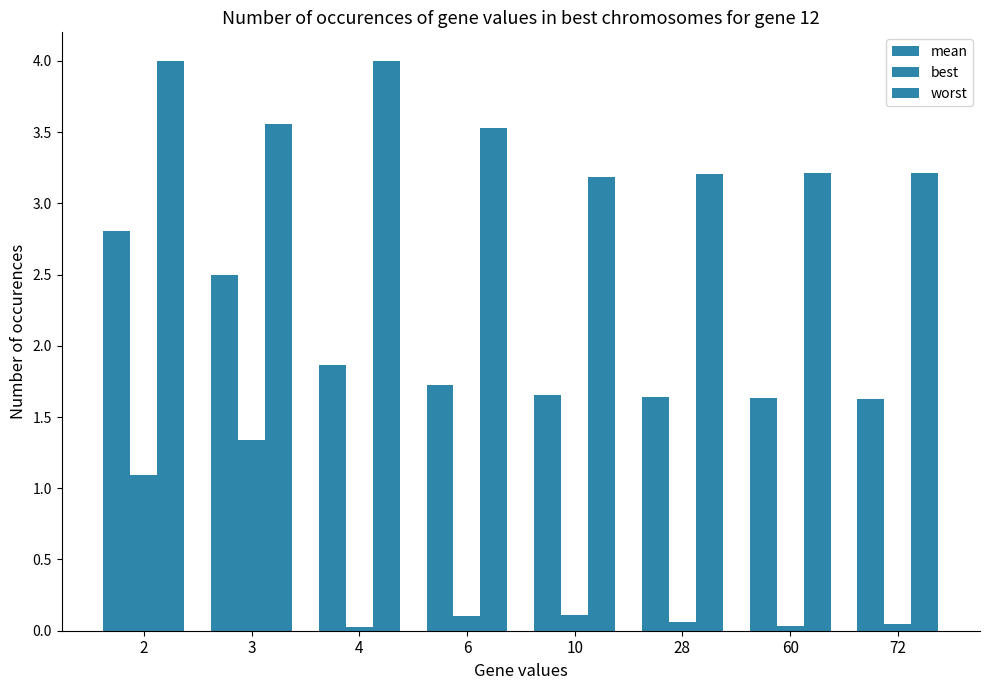

Reading left to right, list all the values displayed in this chart.

mean: 2=2.8	3=2.5	4=1.9	6=1.7	10=1.7	28=1.6	60=1.6	72=1.6
best: 2=1.1	3=1.3	4=0.0	6=0.1	10=0.1	28=0.1	60=0.0	72=0.0
worst: 2=4.0	3=3.6	4=4.0	6=3.5	10=3.2	28=3.2	60=3.2	72=3.2